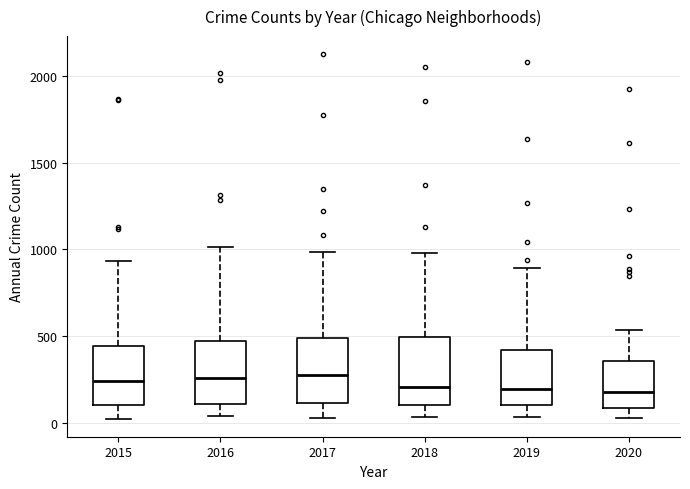

Where does the median line of the box at x = 2019 sit on the y-axis? The values are not printed on the chart, so give them approximately, as read against the axis.

200